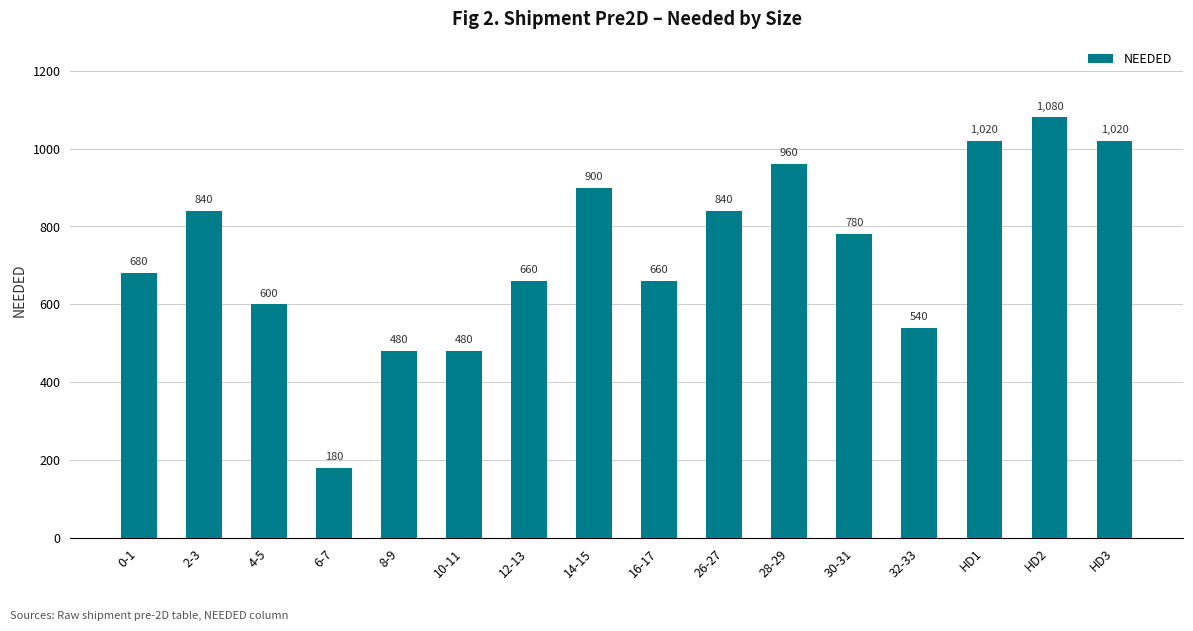

What is the change in value from 6-7 to 14-15?

+720